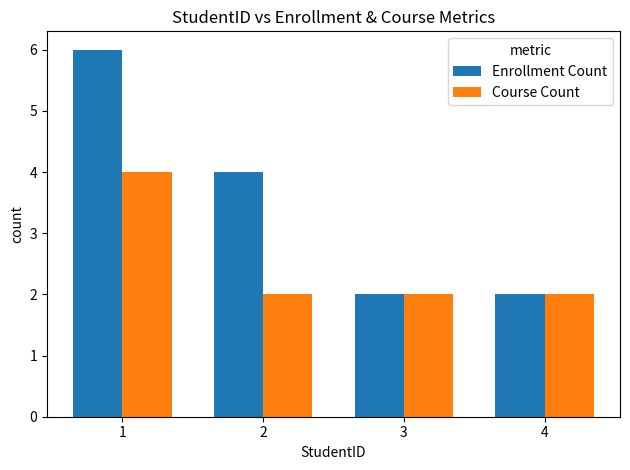

At which category is the sum across all series the highest?

1